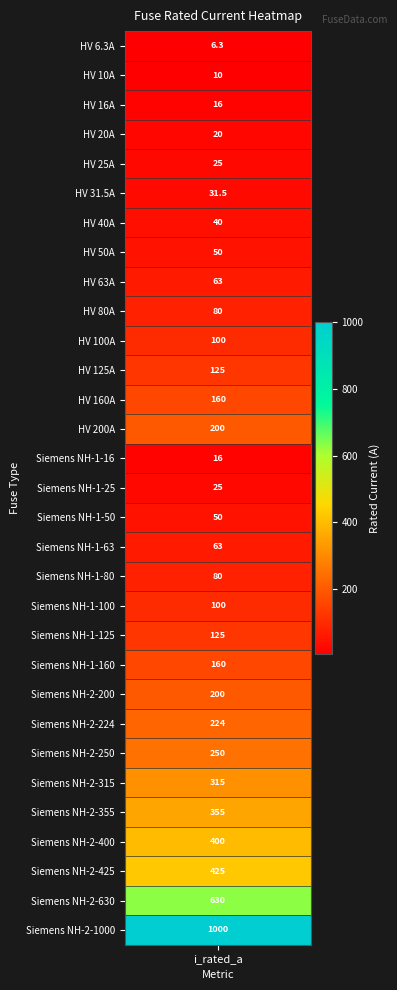

How many data points are less than 100?

15